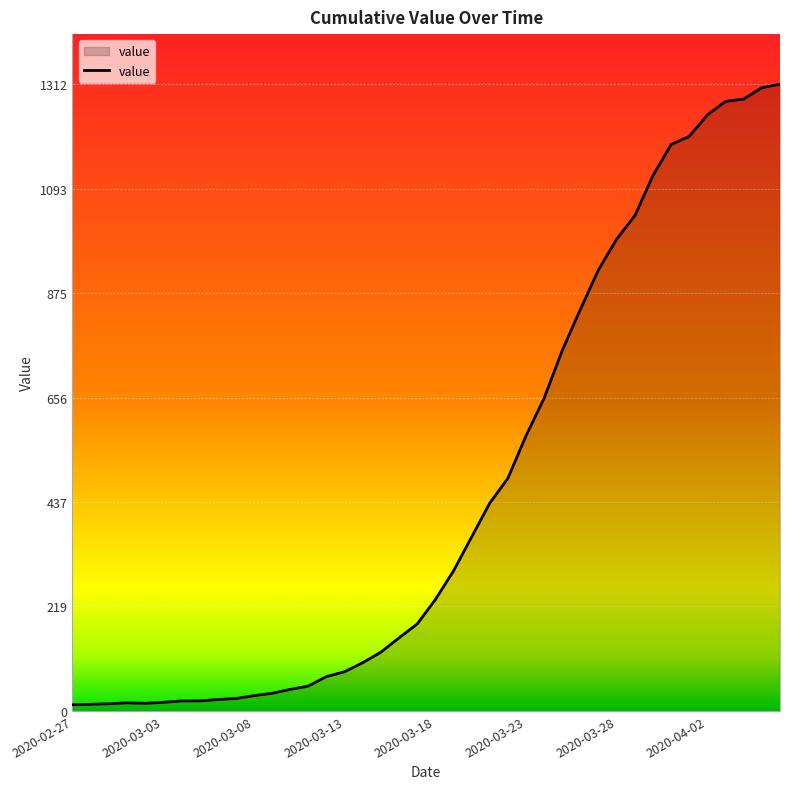

What is the difference between the maximum and minimum values?

1299